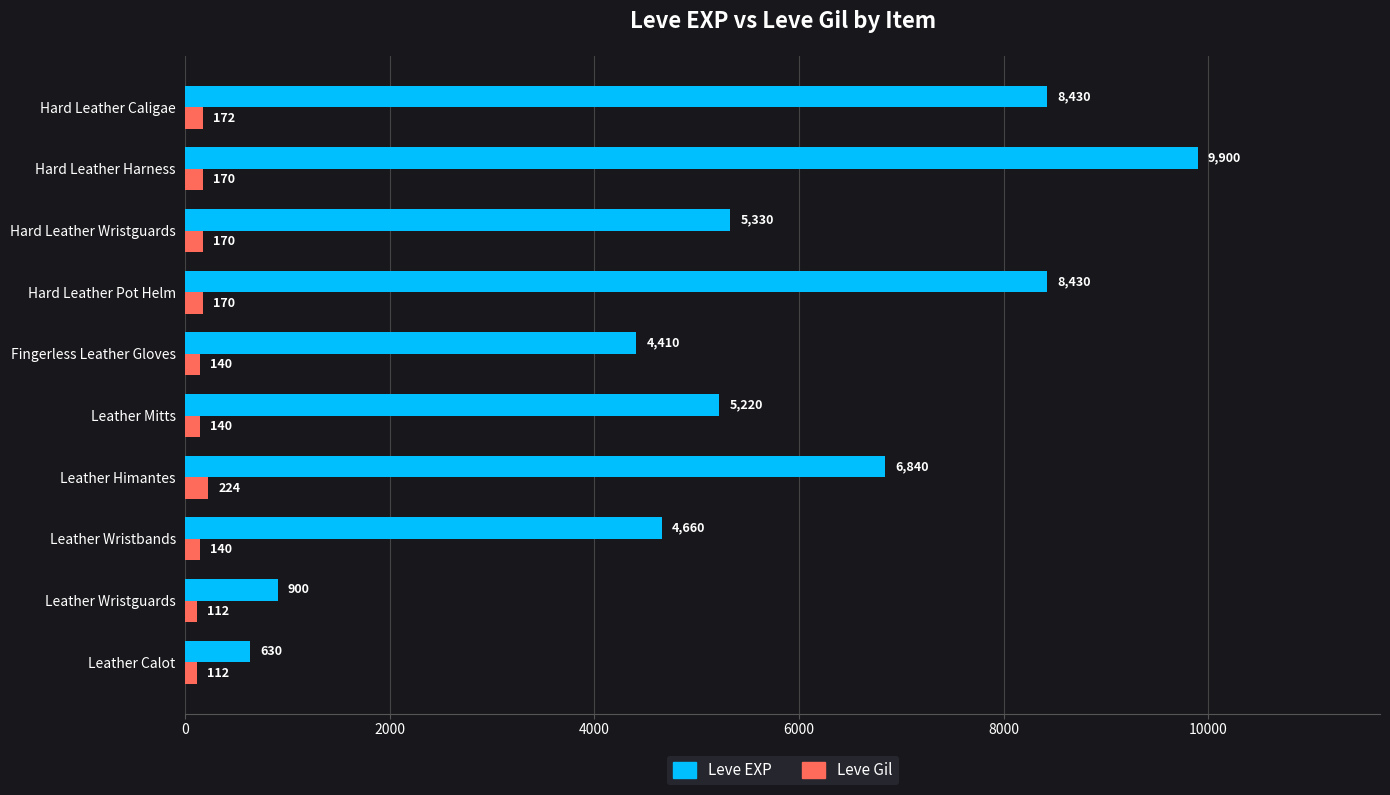

What is the difference between the highest and lowest values at Leather Mitts?

5080